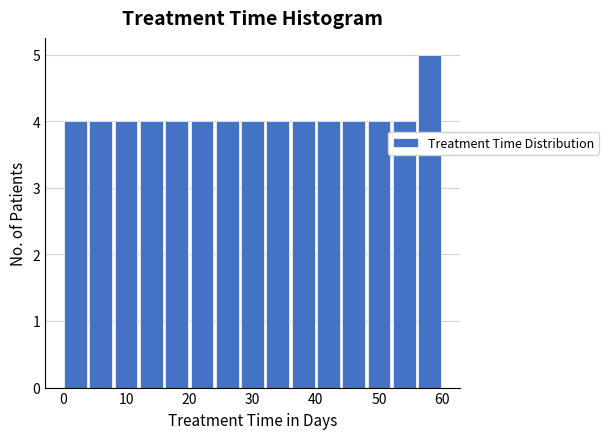

Reading left to right, list every bar in this chart as the range it spans on the x-axis followed by its height. The values are not printed on the chart, so give them approximately, as read against the axis.

0 to 4: 4
4 to 8: 4
8 to 12: 4
12 to 16: 4
16 to 20: 4
20 to 24: 4
24 to 28: 4
28 to 32: 4
32 to 36: 4
36 to 40: 4
40 to 44: 4
44 to 48: 4
48 to 52: 4
52 to 56: 4
56 to 60: 5